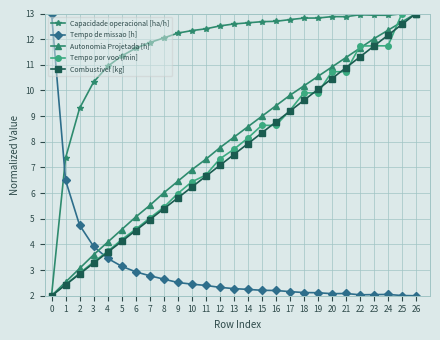

True or false: Combustivel [kg] has a value of 10.8 at 13.

False